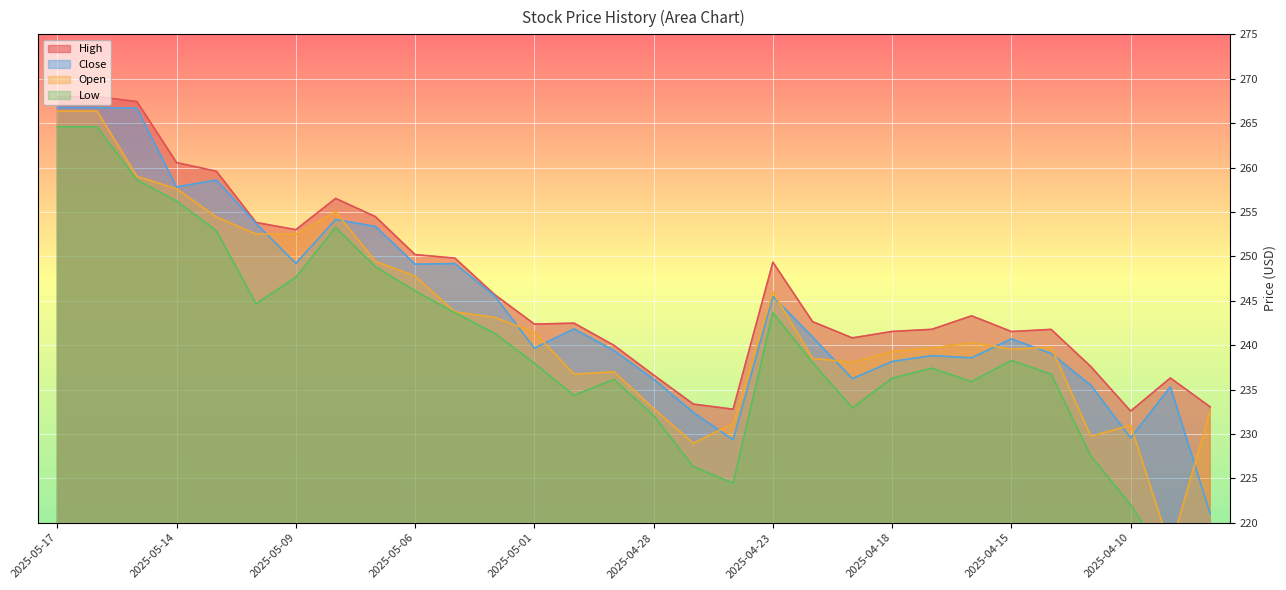

What are all the series names shown in the legend?

High, Close, Open, Low